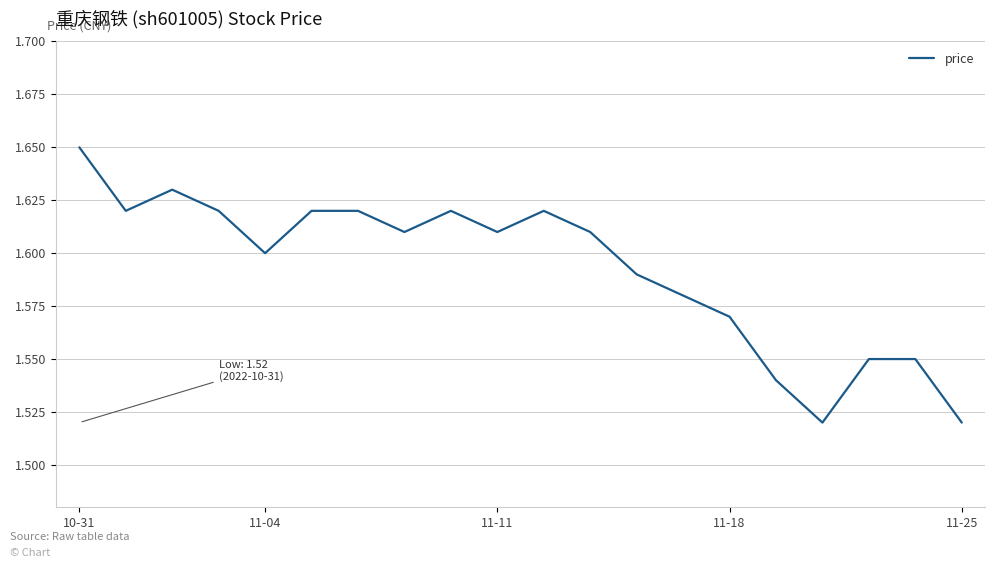

What is the difference between the maximum and second lowest values?

0.1